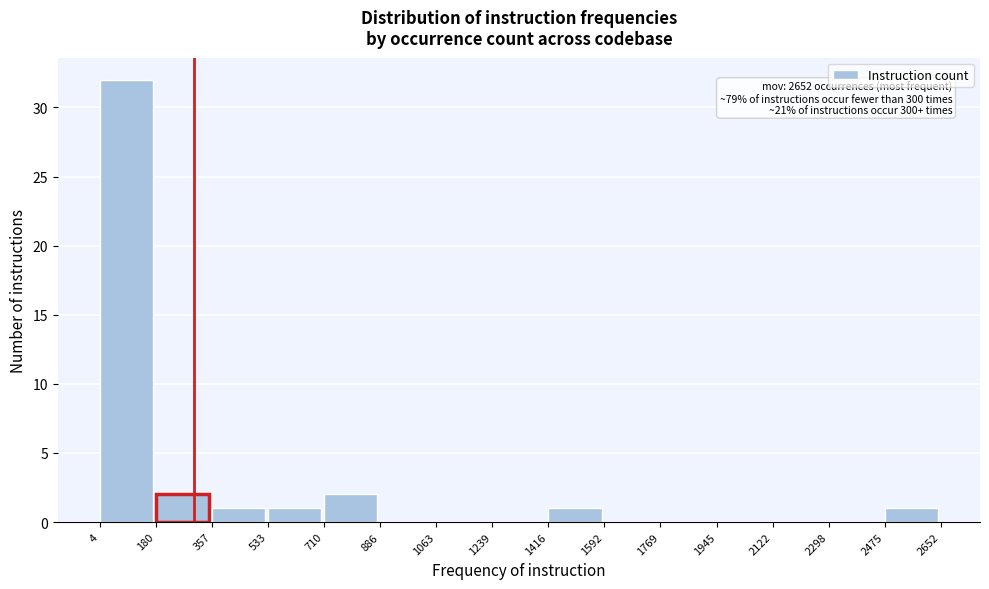

Over which range of the x-axis is the bar tallest?

4 to 180